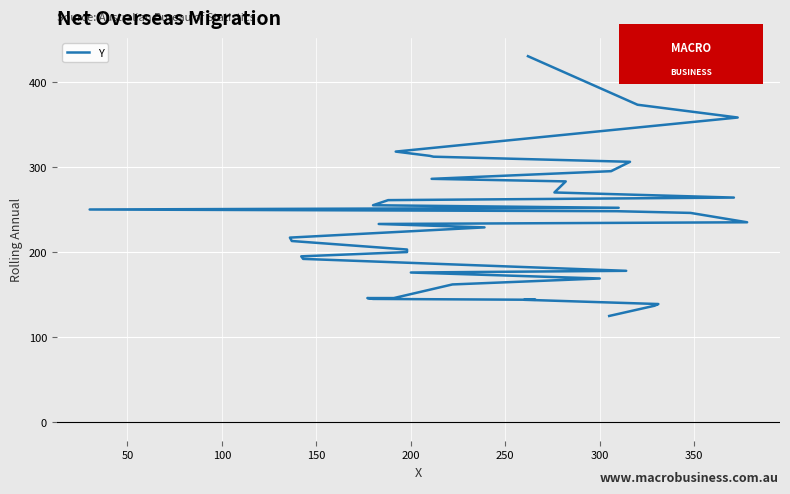

What is the average value?

232